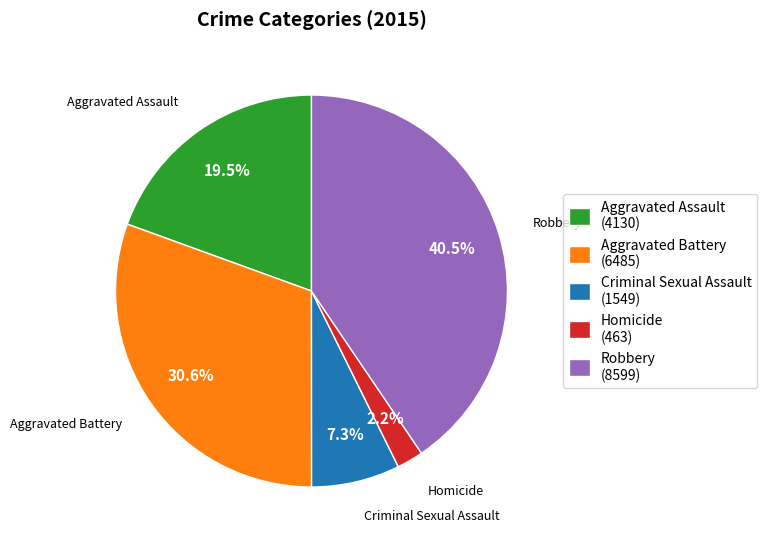

How much of the chart is everything except Aggravated Battery (6485)?

69.4%